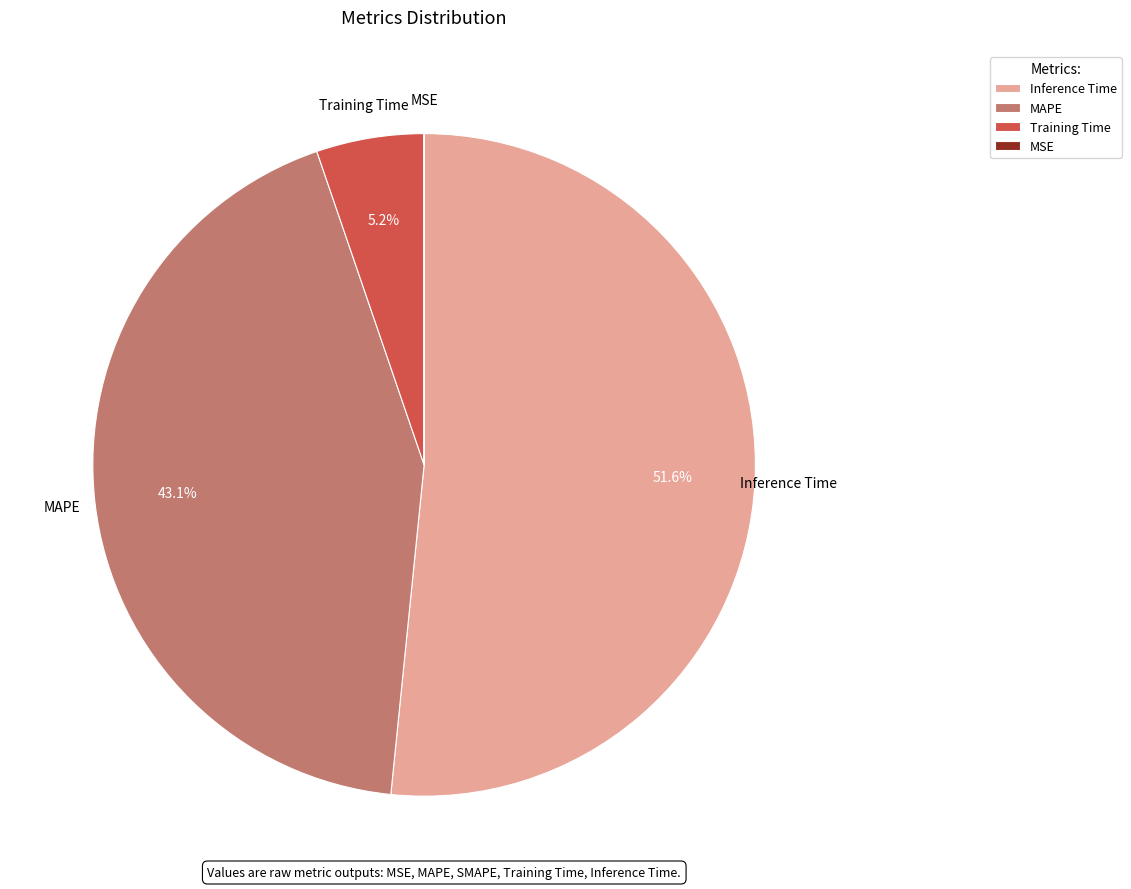

Does Inference Time represent more than half of the total?

Yes